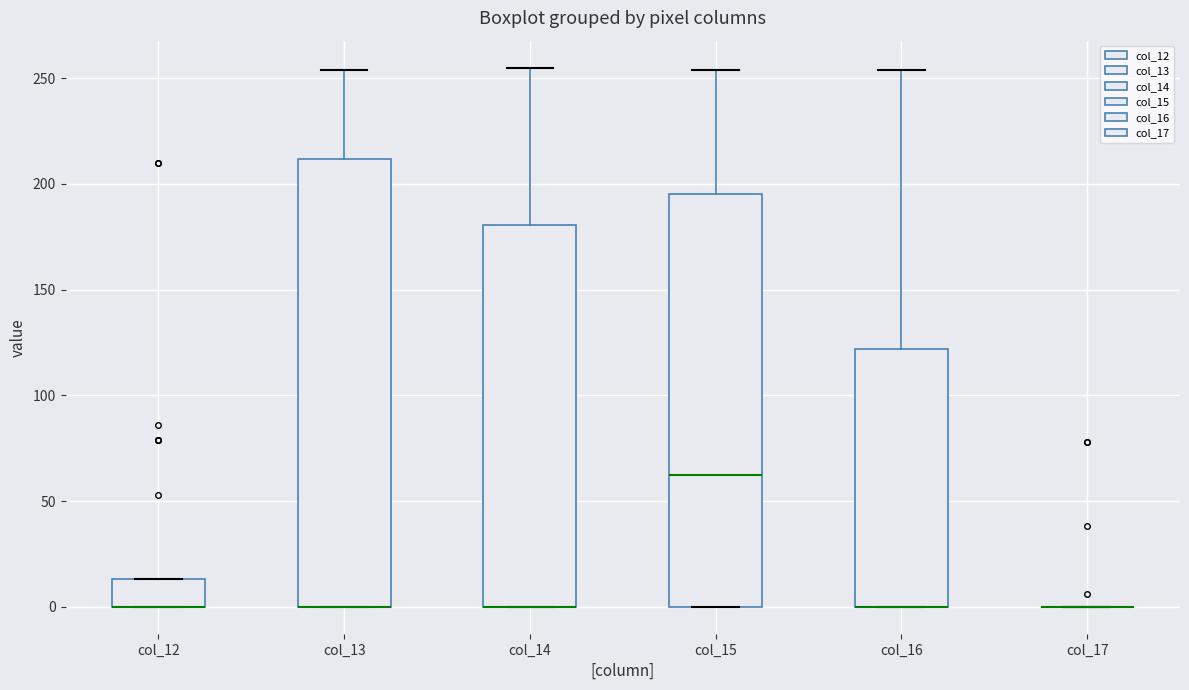

Reading left to right, transcribe this box plot: for each box, give where its median line is, the range the box spans, and where its two whiskers end, as read against the y-axis. The values are not printed on the chart, so give them approximately, as read against the axis.

col_12: median 0 (drawn on the box's lower edge), box 0 to 15, whiskers 0 to 15
col_13: median 0 (drawn on the box's lower edge), box 0 to 210, whiskers 0 to 255
col_14: median 0 (drawn on the box's lower edge), box 0 to 180, whiskers 0 to 255
col_15: median 65, box 0 to 195, whiskers 0 to 255
col_16: median 0 (drawn on the box's lower edge), box 0 to 120, whiskers 0 to 255
col_17: box collapsed to a line at 0, whiskers 0 to 0